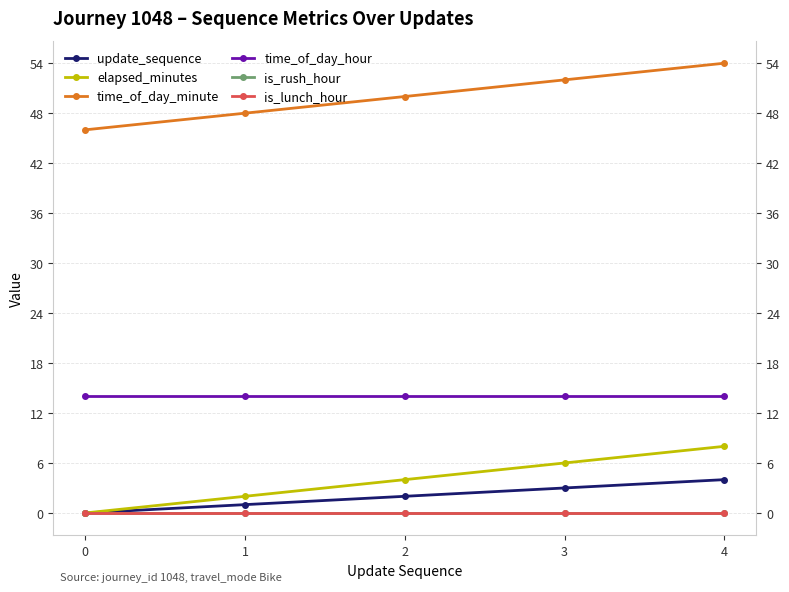

True or false: time_of_day_minute and time_of_day_hour cross at least once.

False